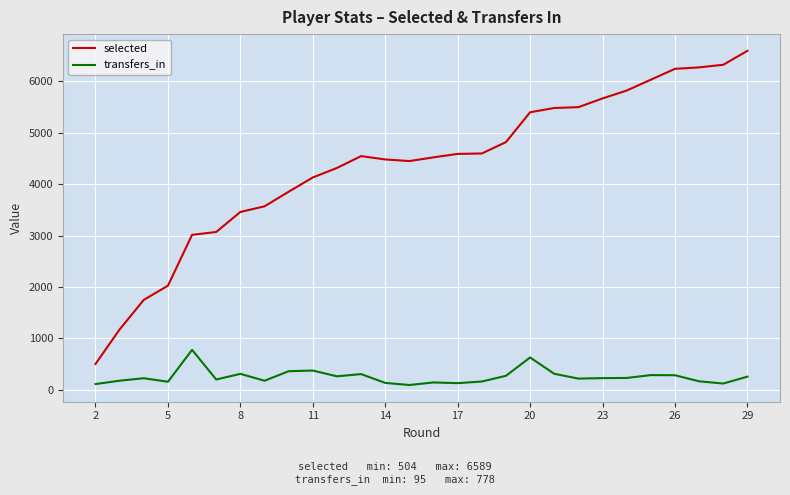

In selected, how many points are higher than both neighbors (excluding endpoints)?

1